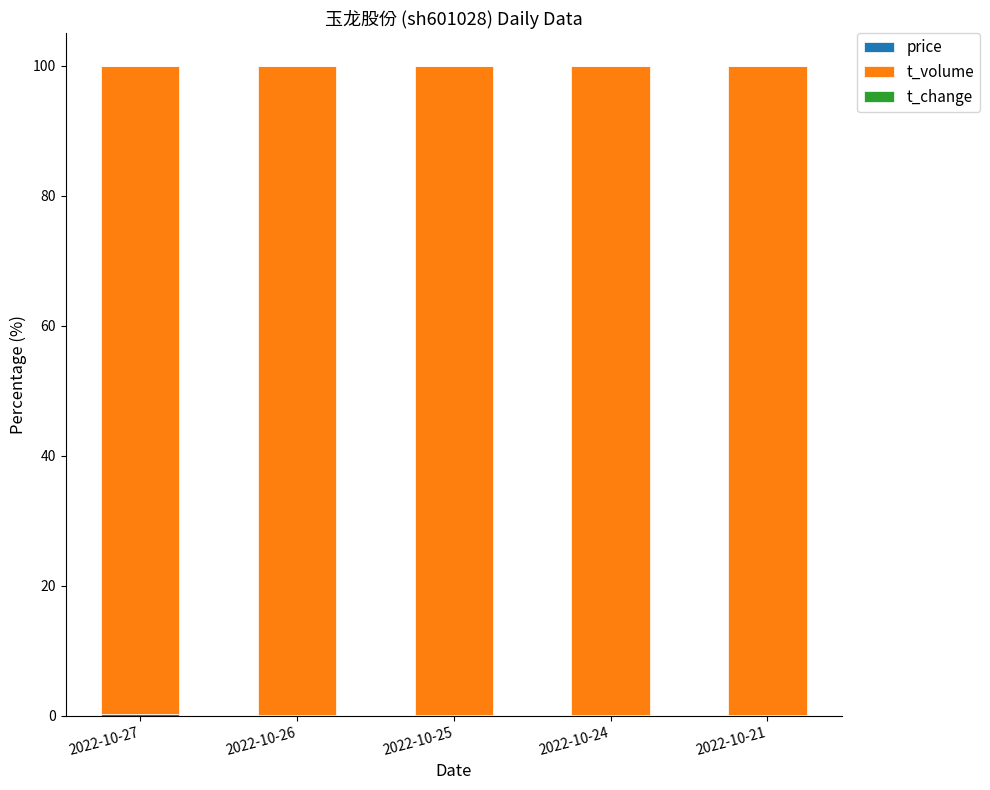

At 2022-10-25, list the series in order from smallest to largest.

t_change, price, t_volume